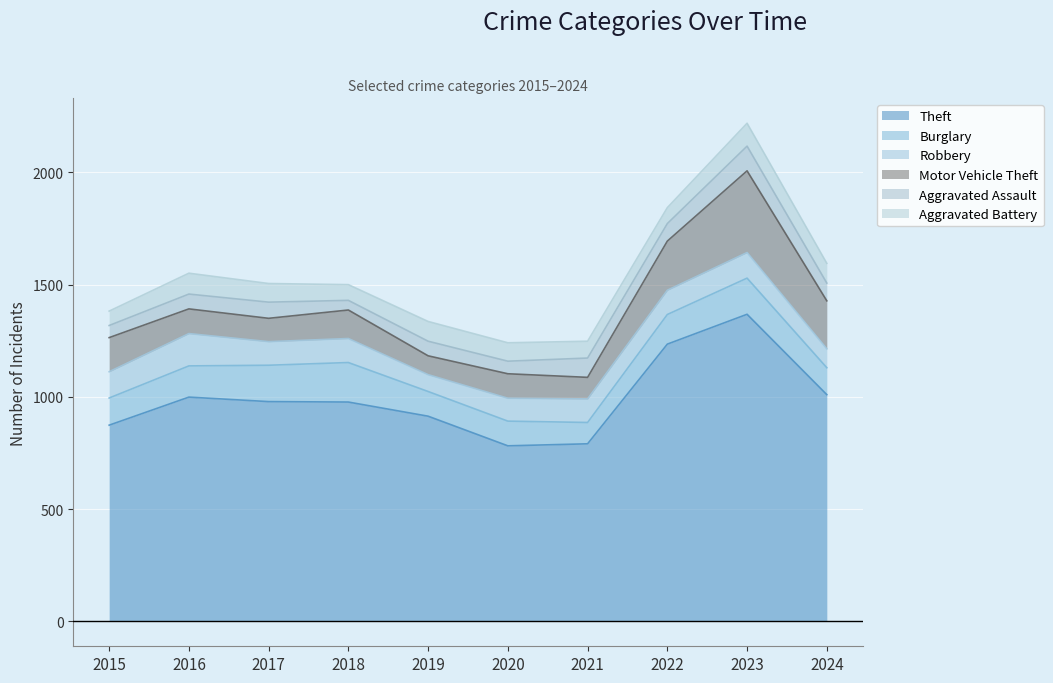

What is the sum of the Theft values at 2021 and 2017?

1770